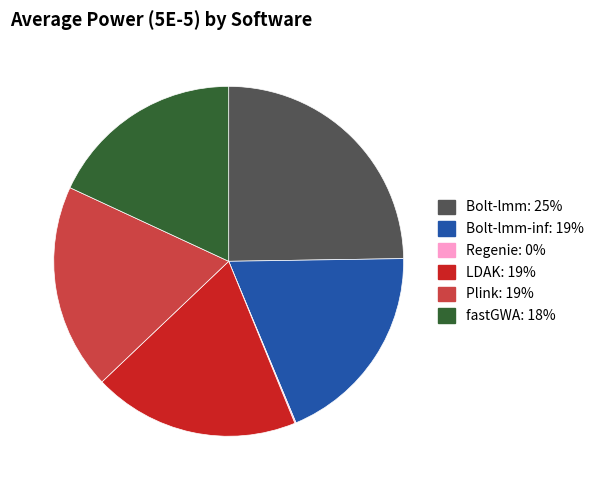

Does any single category account for the majority?

No